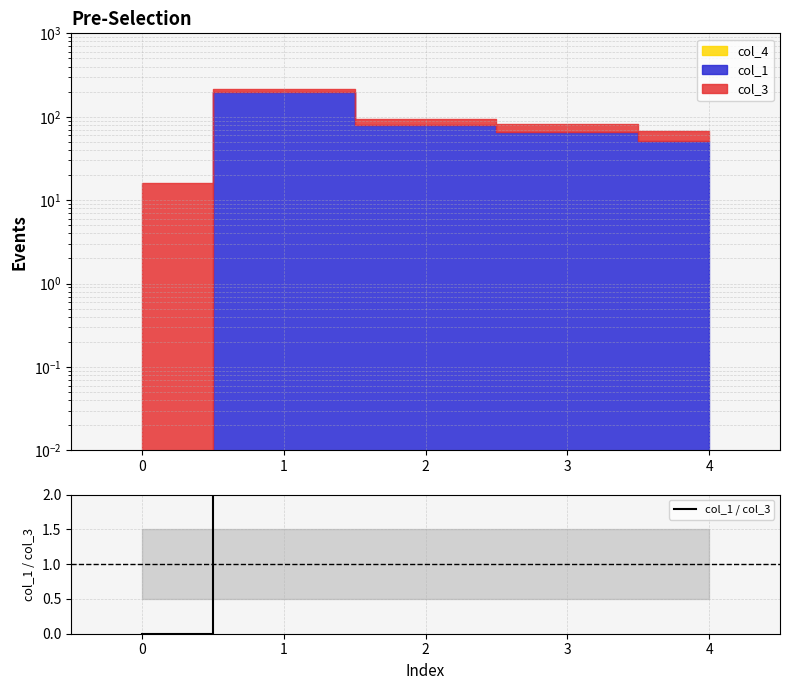

What is the change in value from 1 to 3?

-8.4